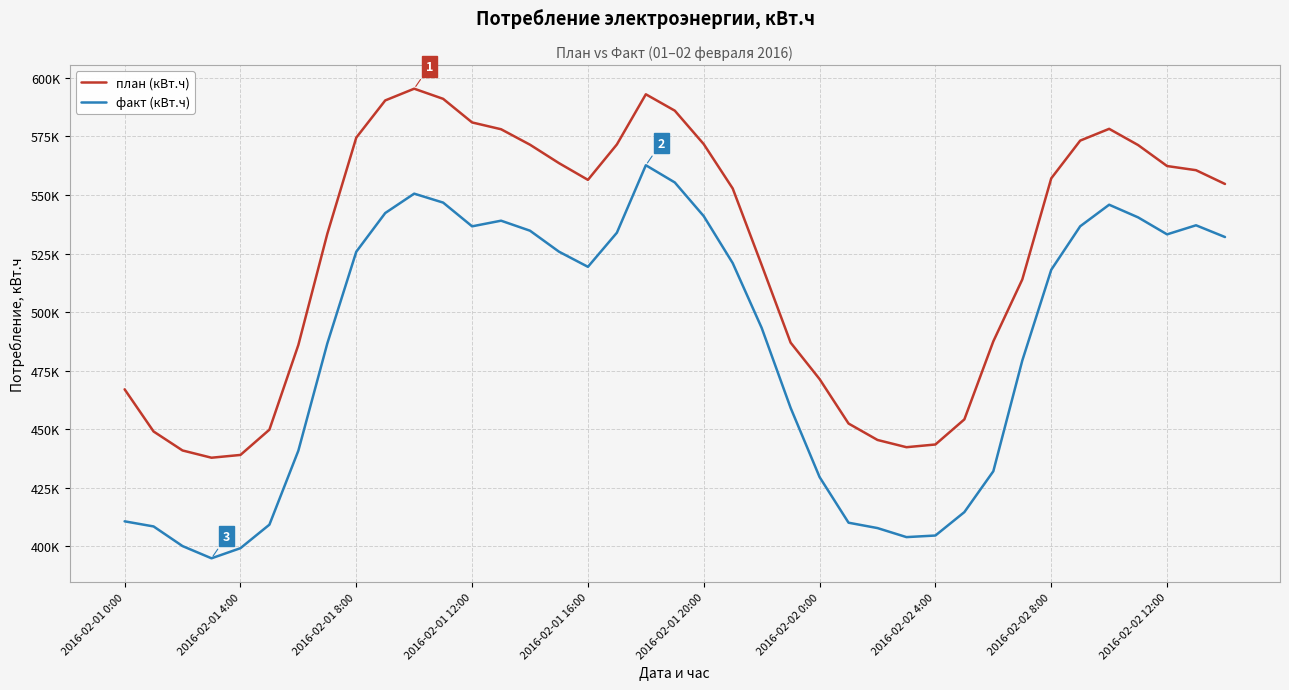

Which series has the largest range (max minus min)?

факт (кВт.ч)